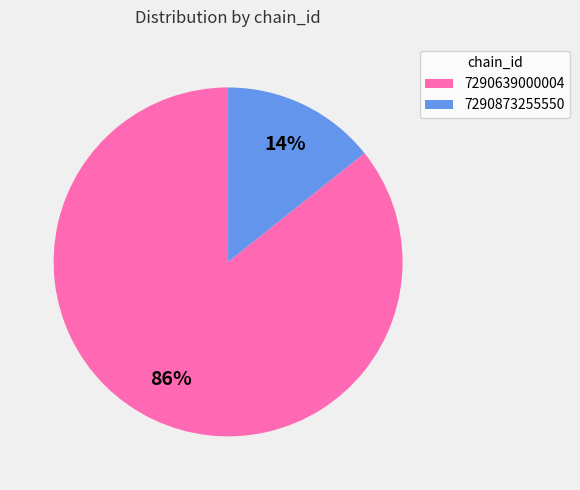

Is it true that 7290639000004 is 86% of the pie?

True